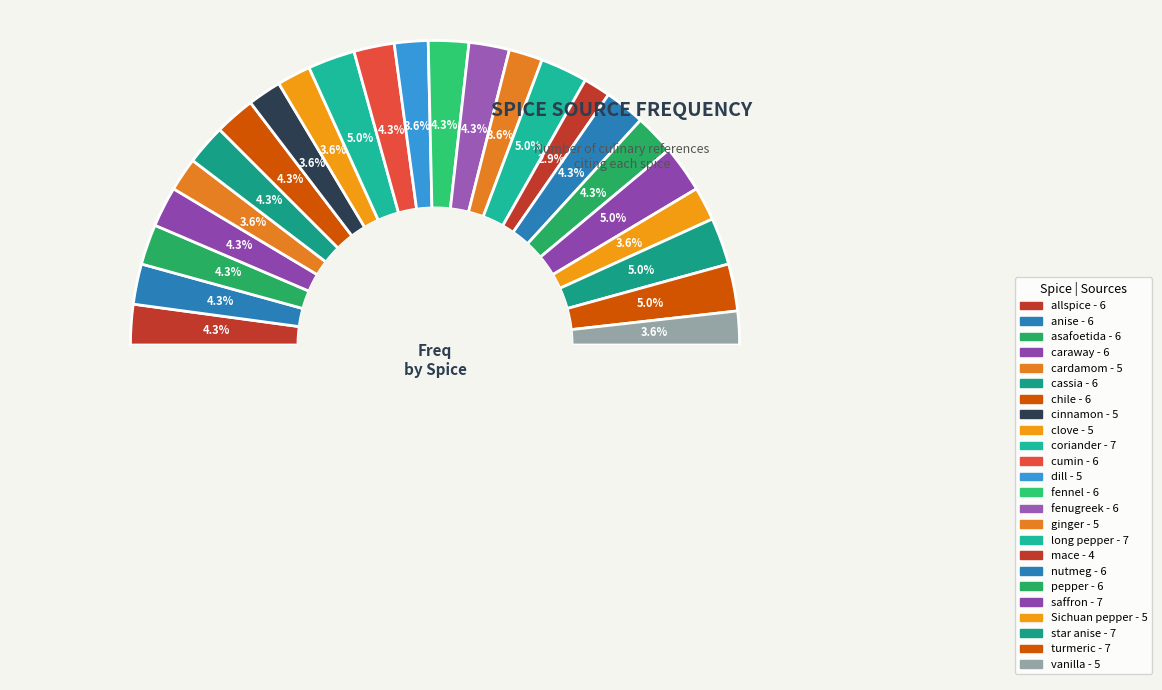

True or false: star anise accounts for 5% of the total.

True